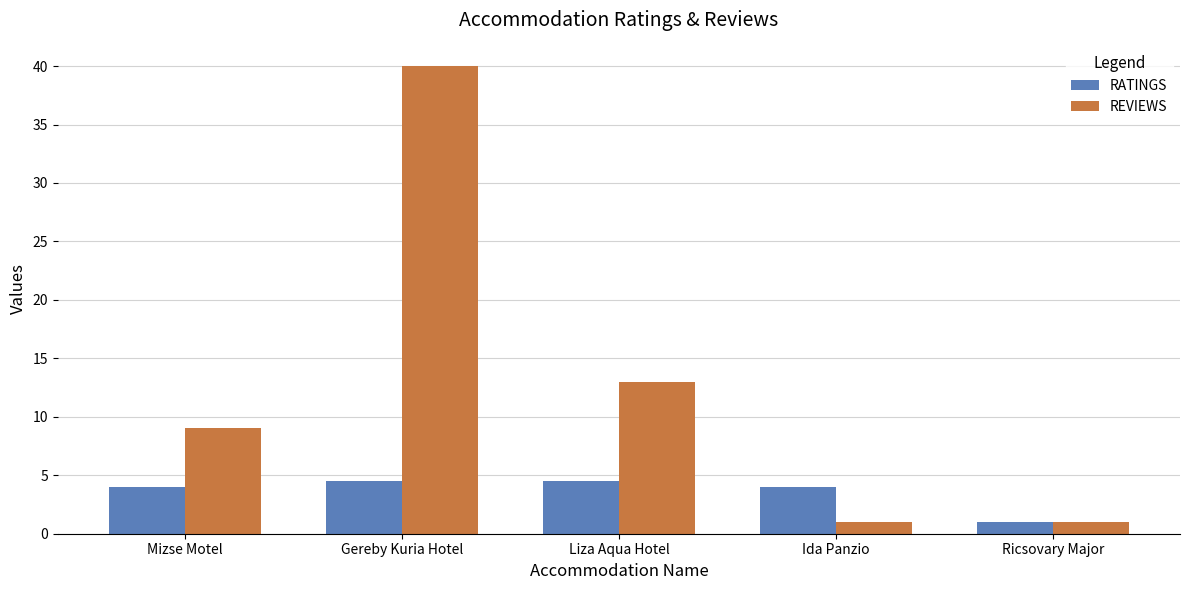

The REVIEWS series shows 1.0 at Ida Panzio. True or false?

True